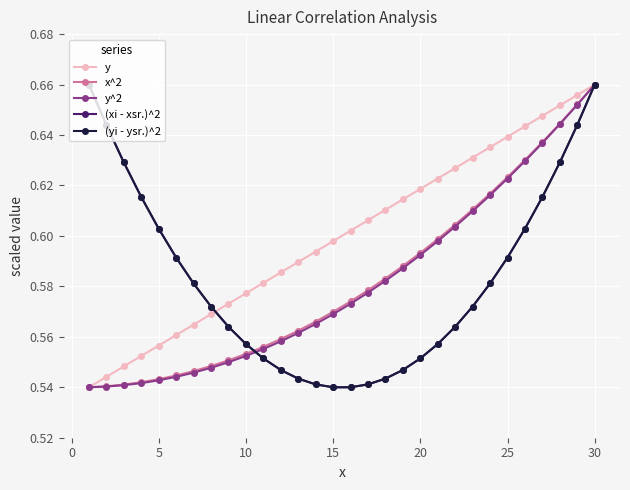

Does the chart have visible grid lines?

Yes